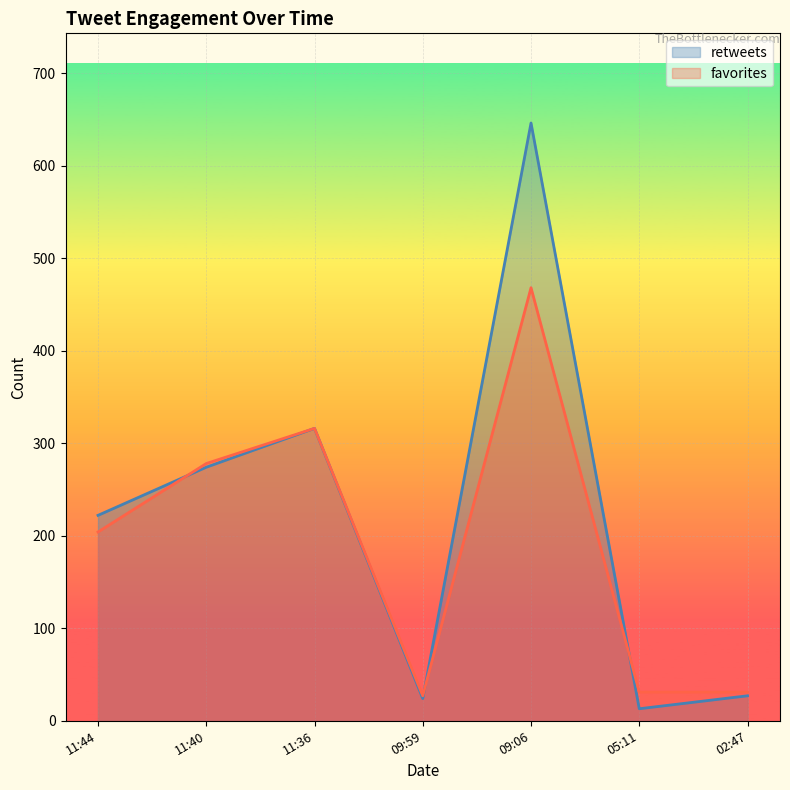

What is the value of the retweets point at the 2nd from the left?

274